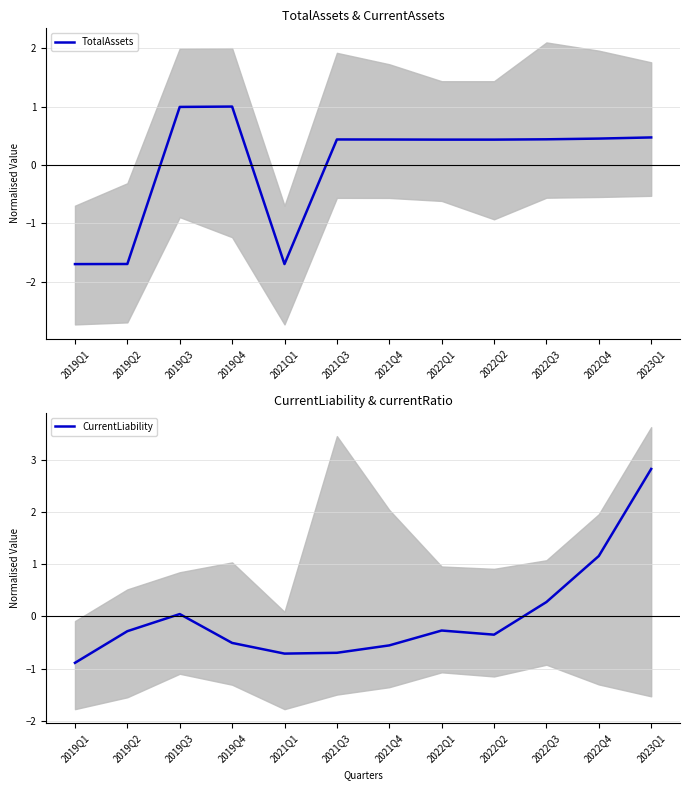

At which category does the chart reach its minimum across all series?

2019Q1